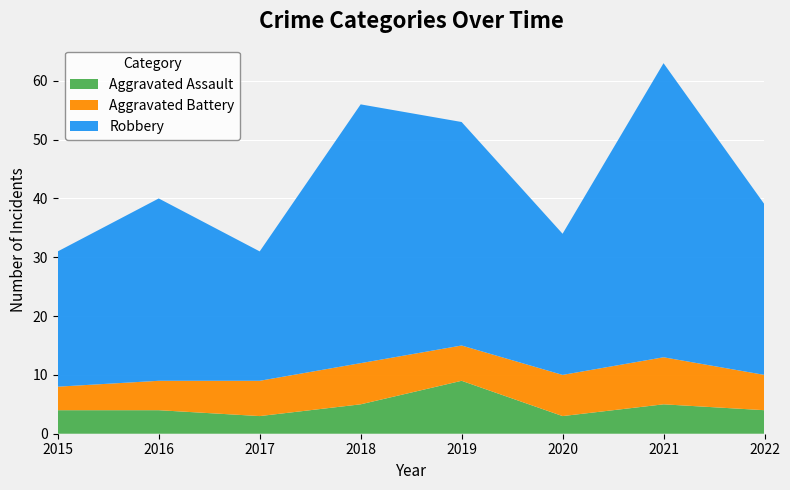

Reading right to left, transcribe all the data shown in this chart.

Aggravated Assault: 2022=4	2021=5	2020=3	2019=9	2018=5	2017=3	2016=4	2015=4
Aggravated Battery: 2022=6	2021=8	2020=7	2019=6	2018=7	2017=6	2016=5	2015=4
Robbery: 2022=29	2021=50	2020=24	2019=38	2018=44	2017=22	2016=31	2015=23